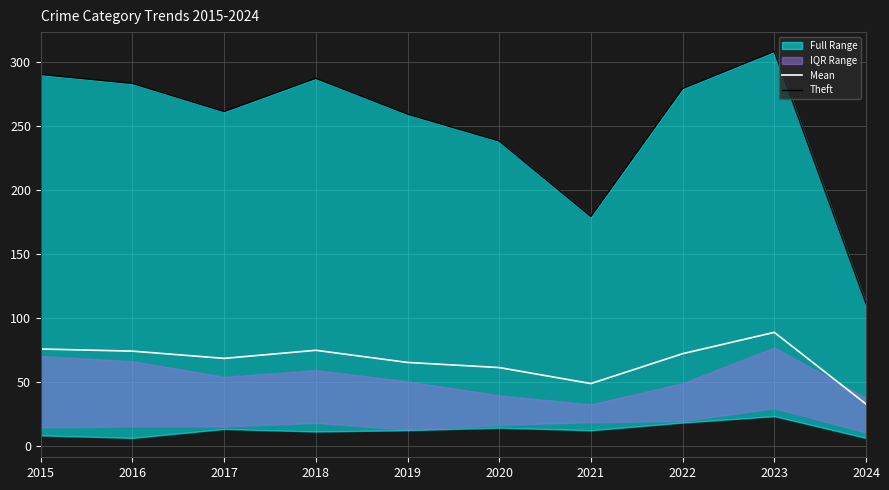

Does the chart have visible grid lines?

Yes